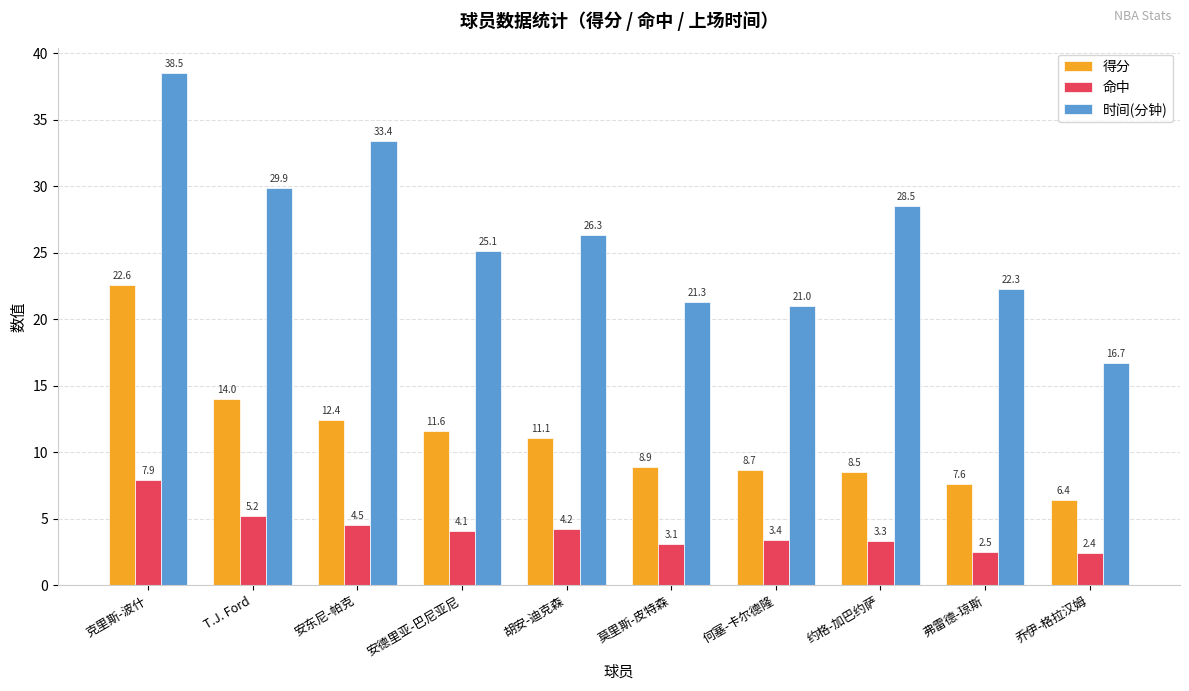

What is the label of the 5th bar from the left?

胡安-迪克森